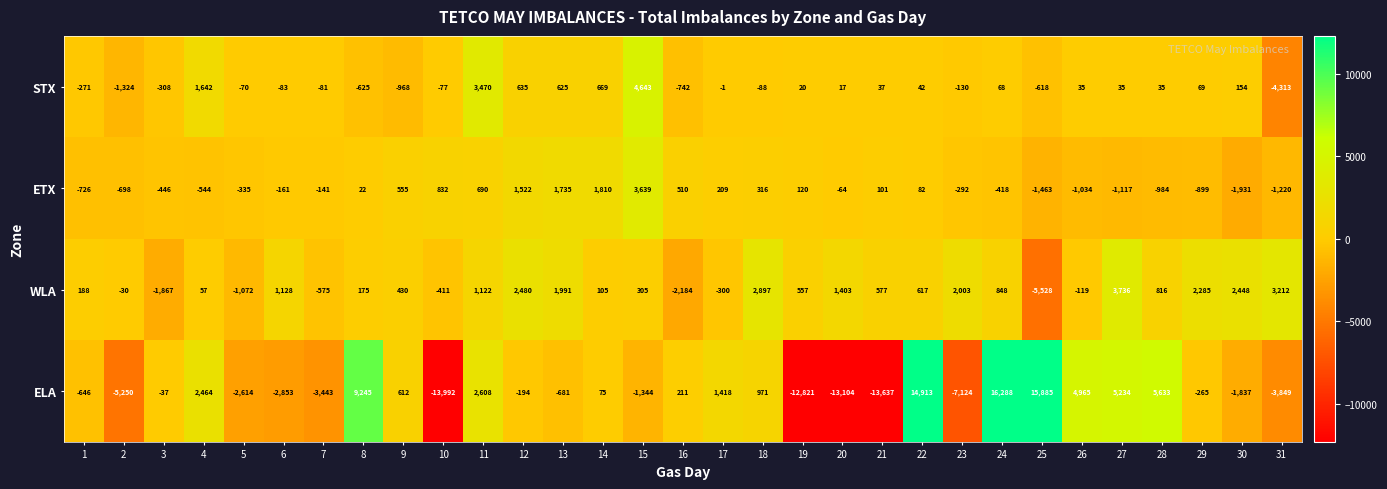

Is it true that ELA equals -3033 at 23?

False